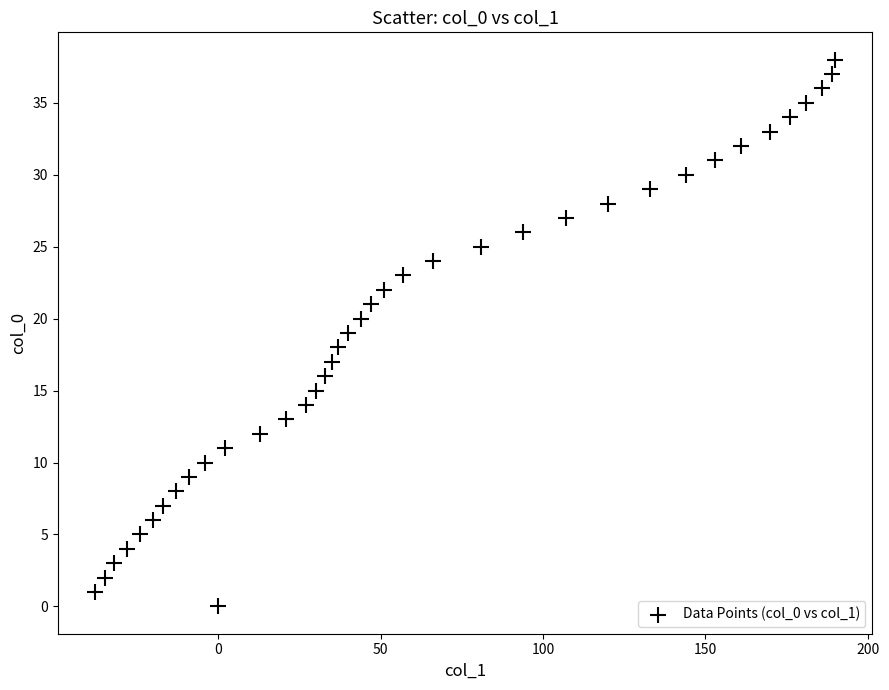

What is the range of X values (max minus min)?

228